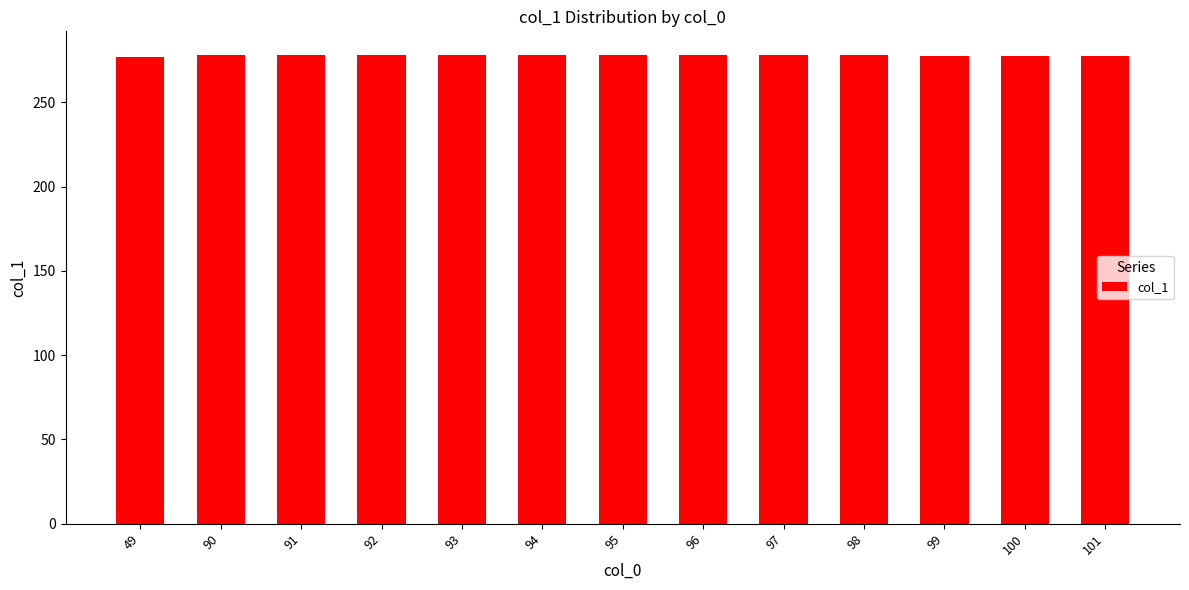

What is the sum of the values at 90 and 96?

556.1